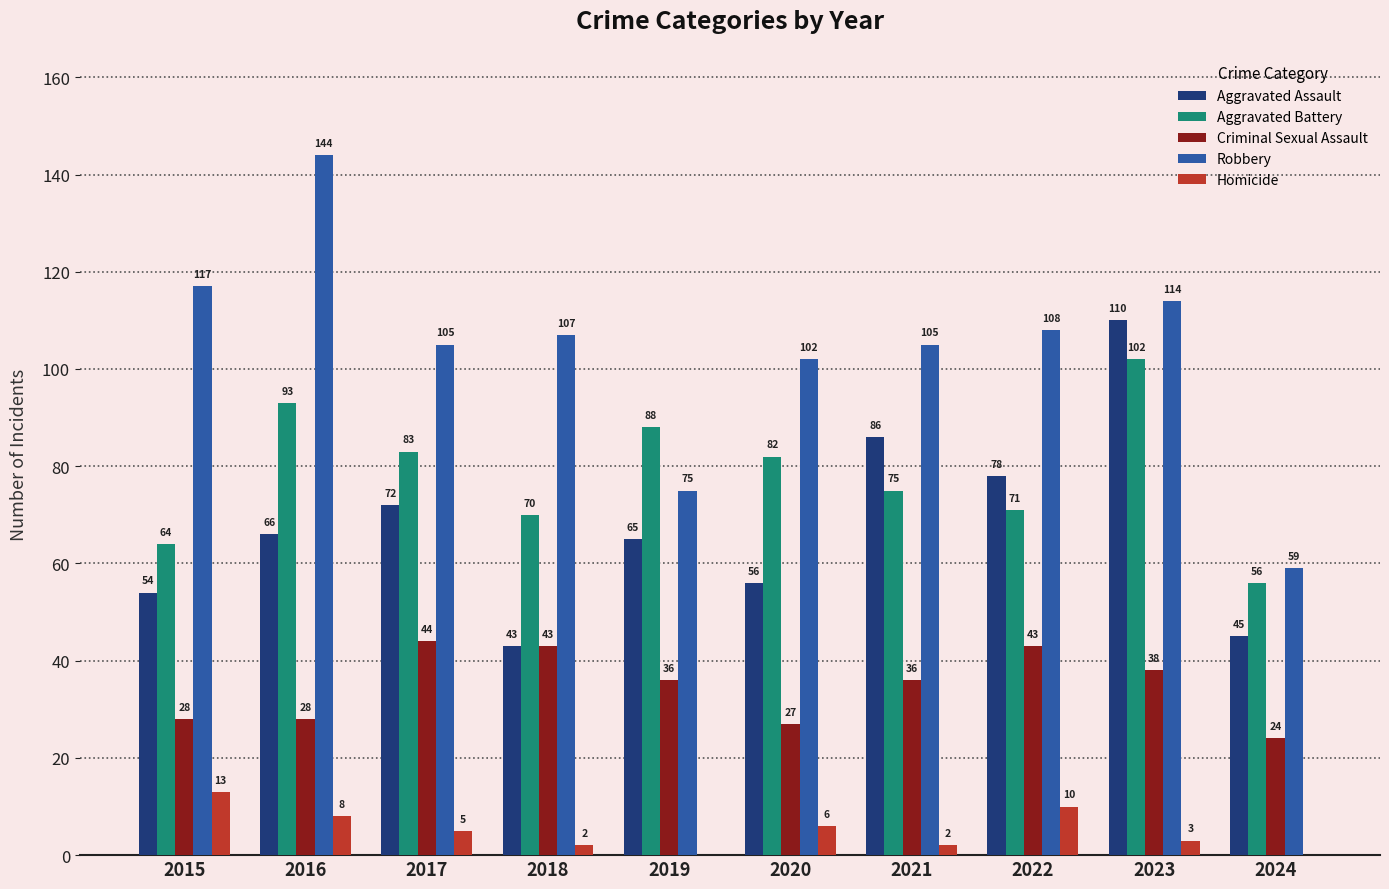

Count the number of categories in the chart.

10